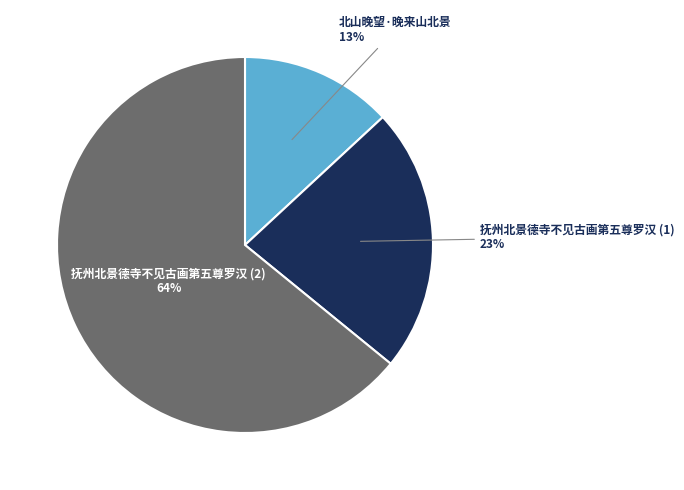

What is the ratio of the value at 抚州北景德寺不见古画第五尊罗汉 (2) to the value at 北山晚望·晚来山北景?

4.9